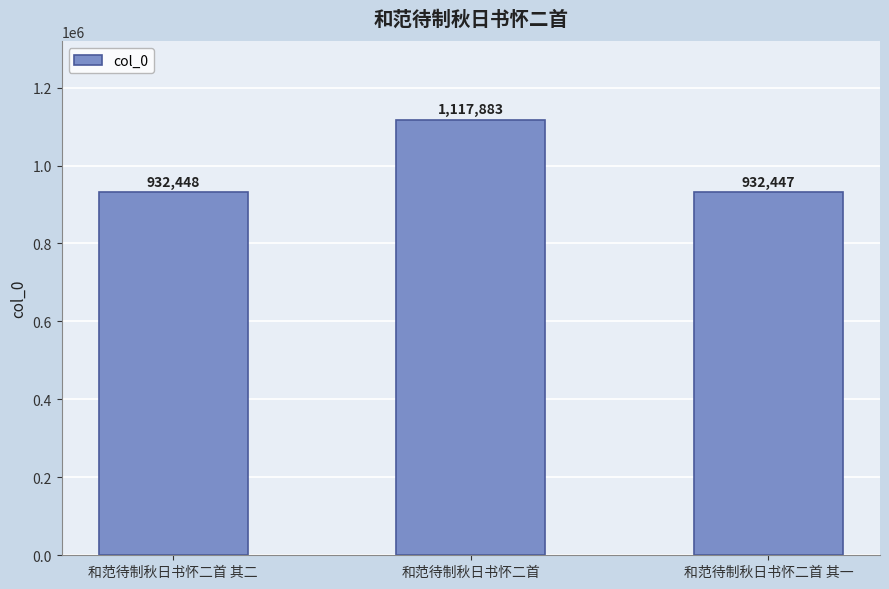

What is the minimum value shown in the chart?

932447